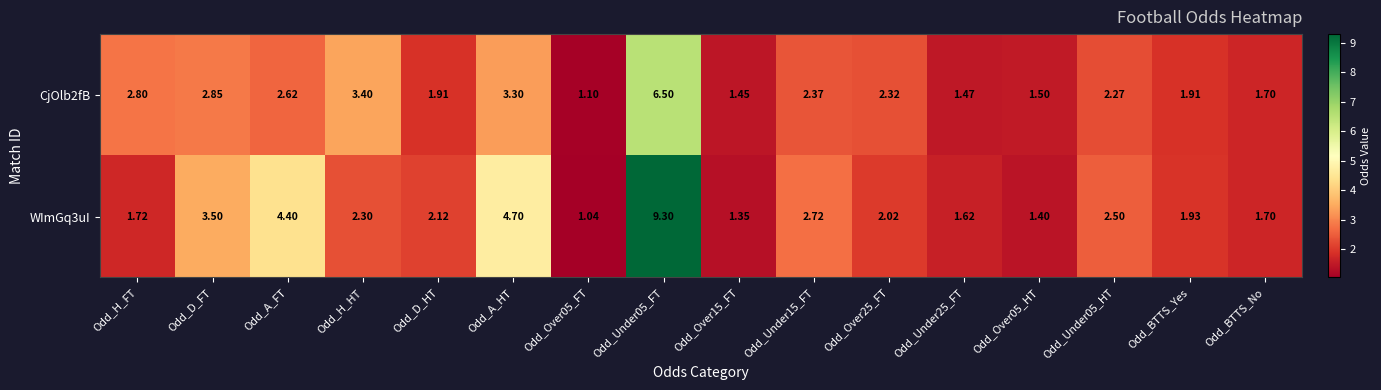

Which series changed the most between Odd_H_HT and Odd_Over05_FT?

CjOlb2fB